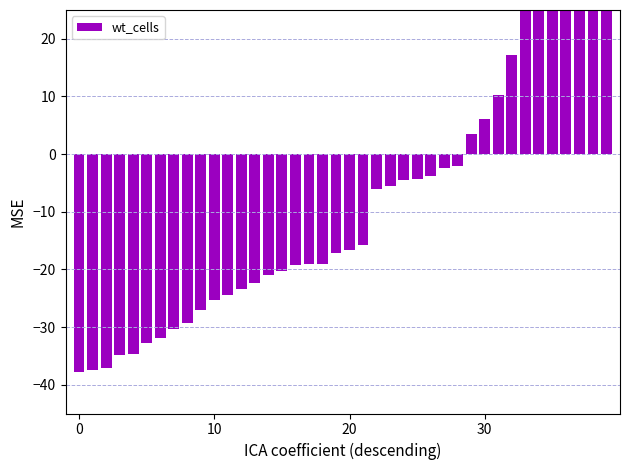

What value does the data have at 30?

6.0